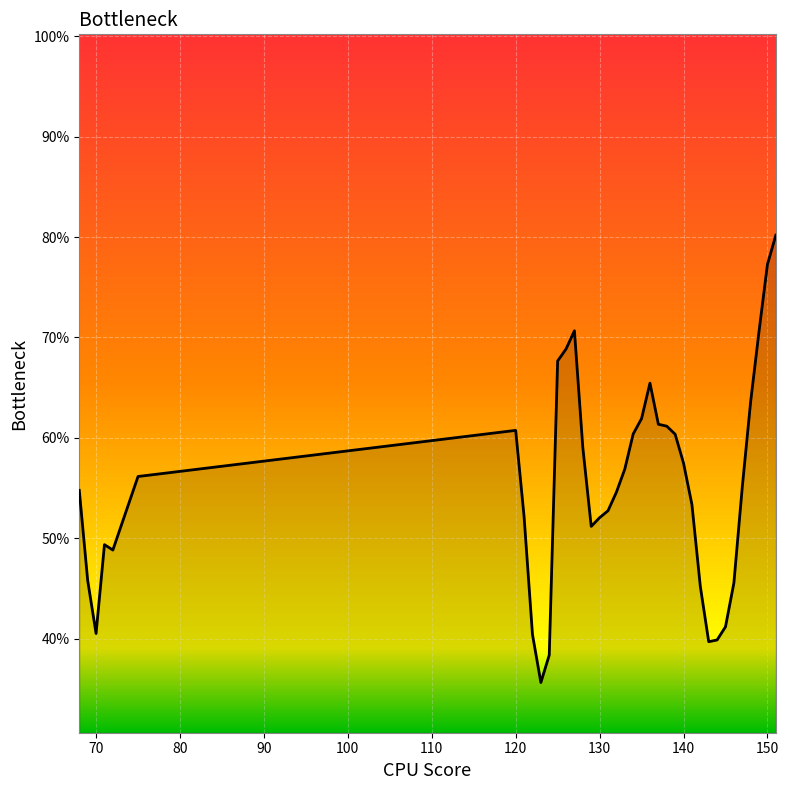

What is the smallest value displayed?

35.6